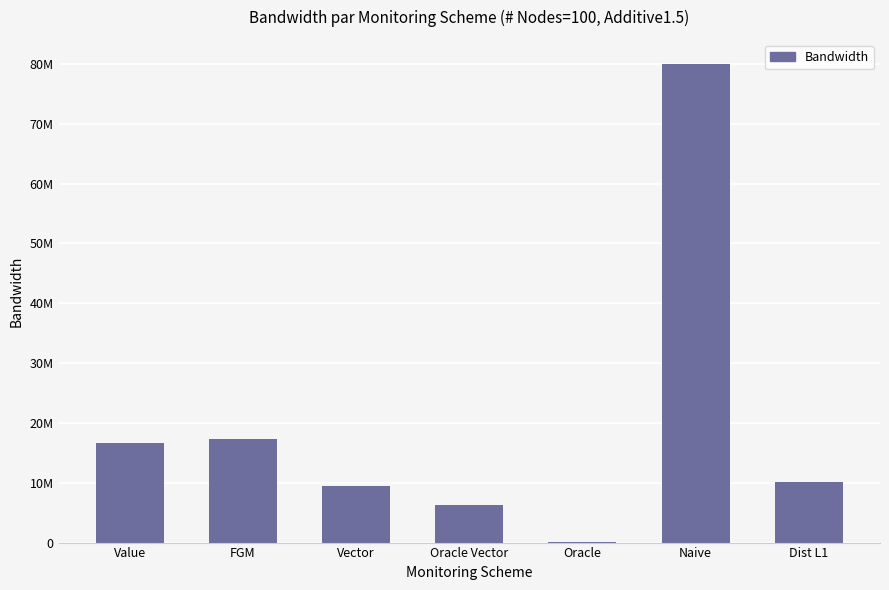

Rank the categories by value from highest to lowest.

Naive, FGM, Value, Dist L1, Vector, Oracle Vector, Oracle